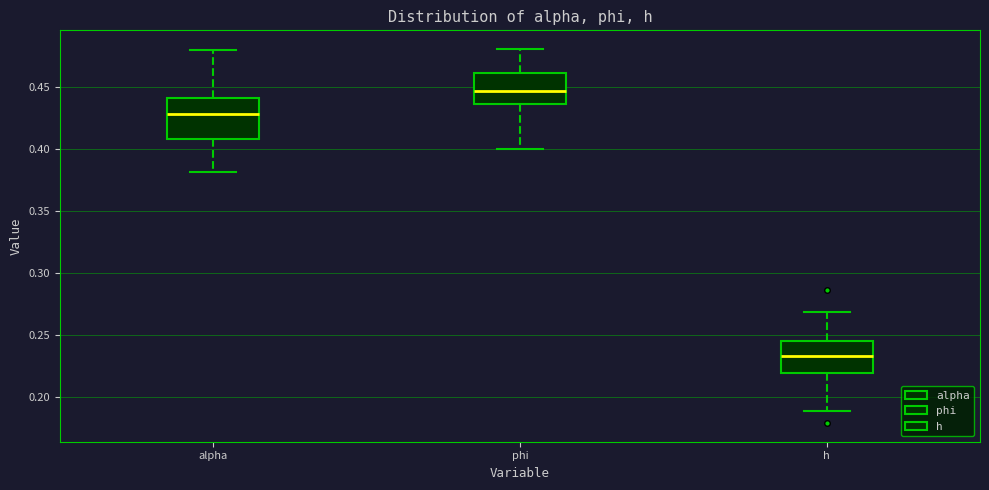

Comparing the boxes themselves (not the whiskers), which one is the tallest?

alpha